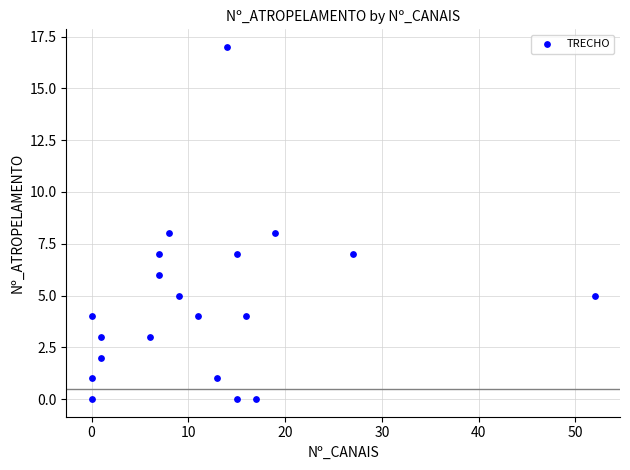

What is the range of Y values (max minus min)?

17